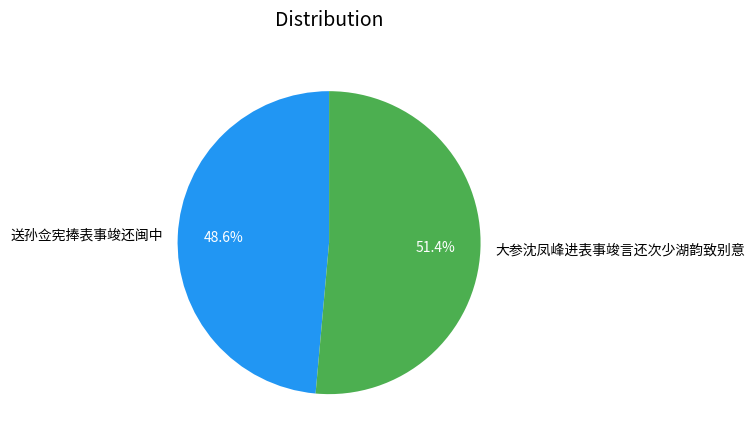

Is it true that 送孙佥宪捧表事竣还闽中 is 59% of the pie?

False